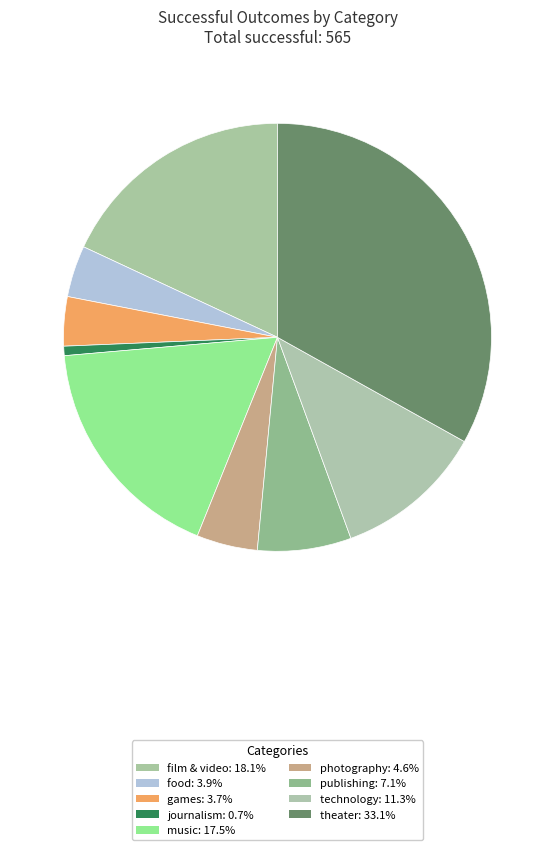

To the nearest percent, what is the difference between the journalism and food slice percentages?

3%